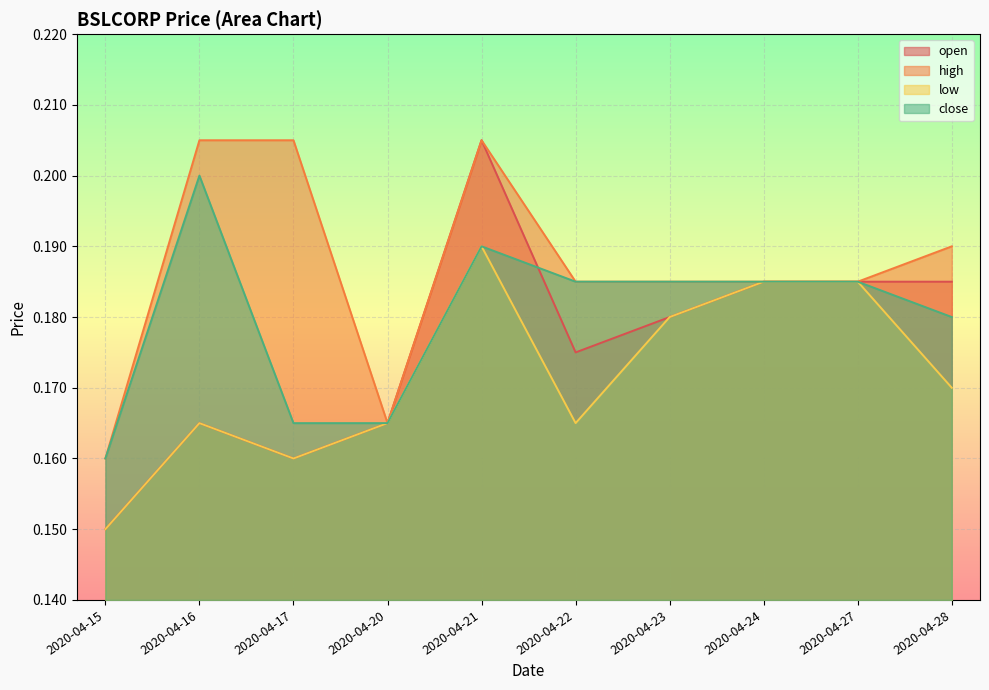

List the labels in order of high value, largest first.

2020-04-16, 2020-04-17, 2020-04-21, 2020-04-28, 2020-04-22, 2020-04-23, 2020-04-24, 2020-04-27, 2020-04-20, 2020-04-15